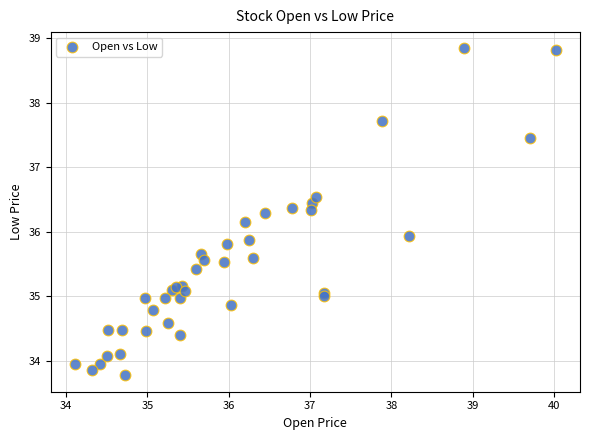

What Y value in the scatter plot is closest to 36?

35.9